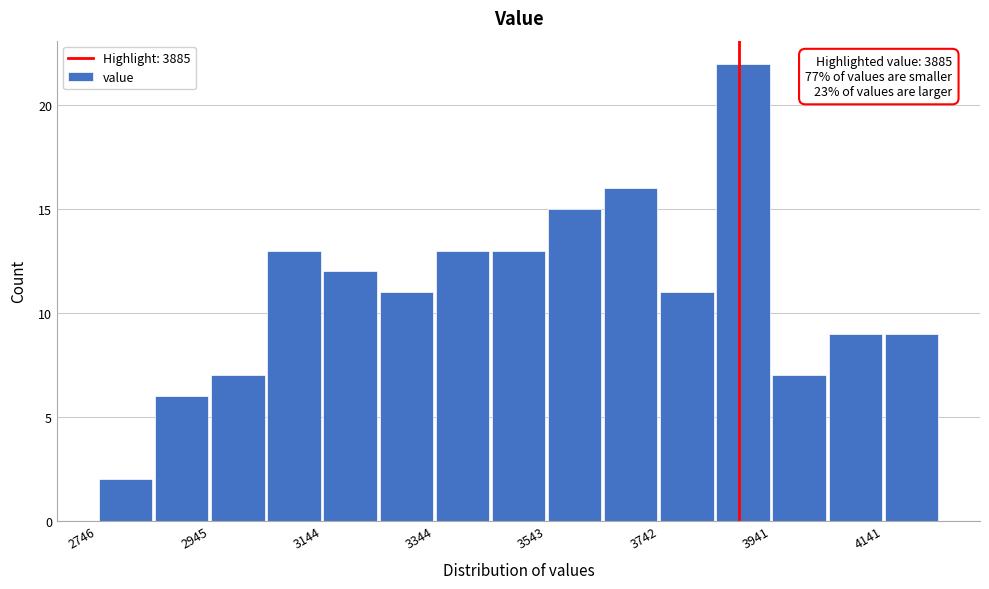

Over which range of the x-axis is the bar tallest?

3840 to 3940